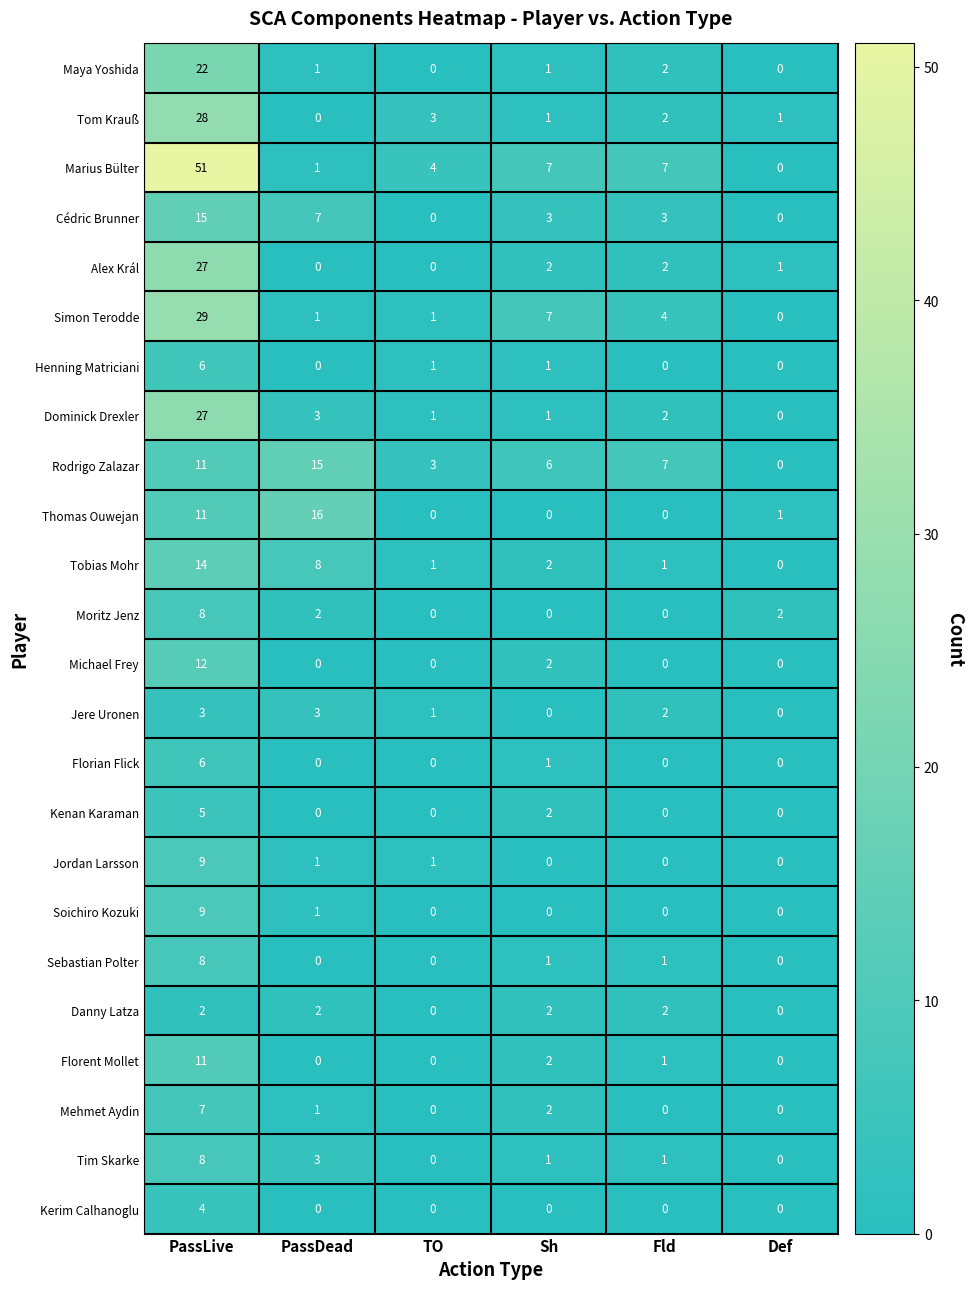

Is it true that Moritz Jenz equals 1 at Def?

False